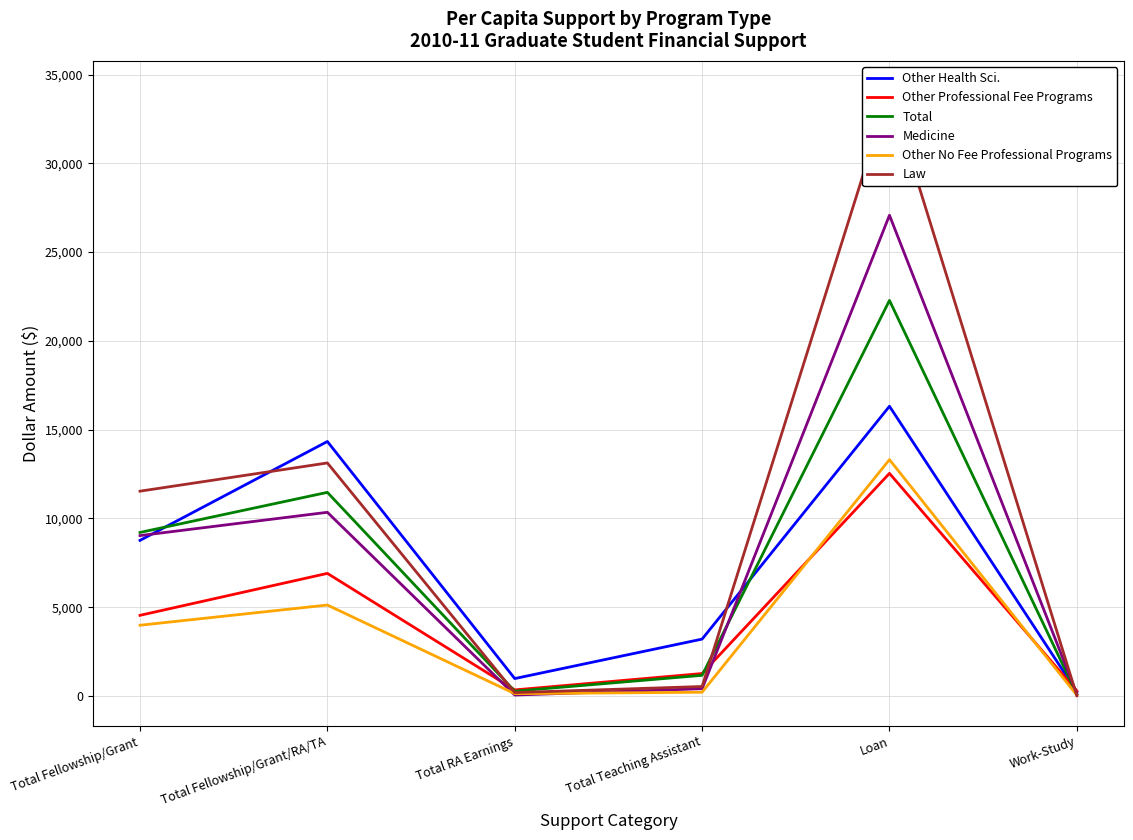

At which category does the chart reach its peak across all series?

Loan